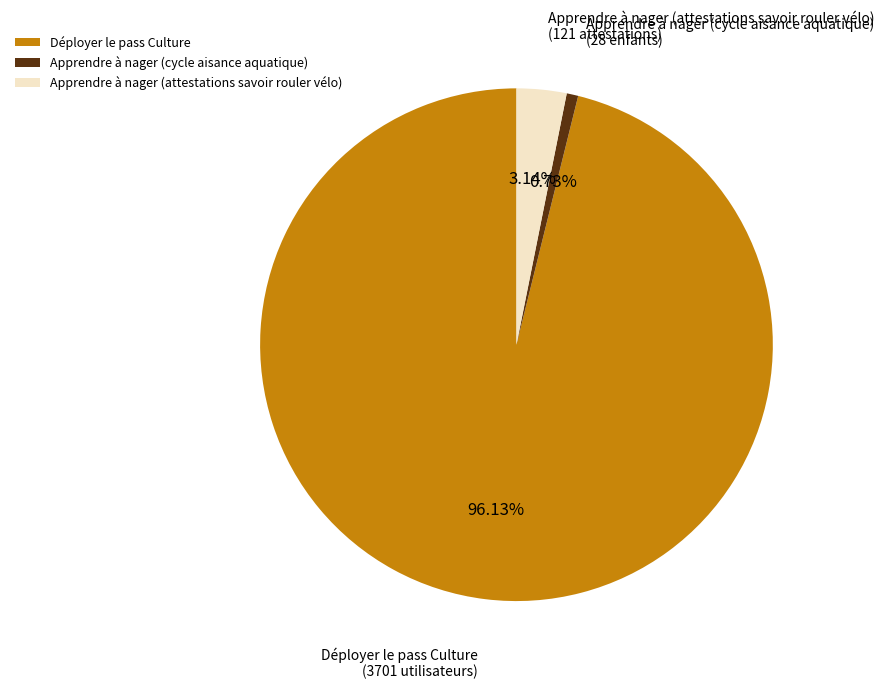

To the nearest percent, what is the difference between the Apprendre à nager (attestations savoir rouler vélo) and Déployer le pass Culture slice percentages?

93%